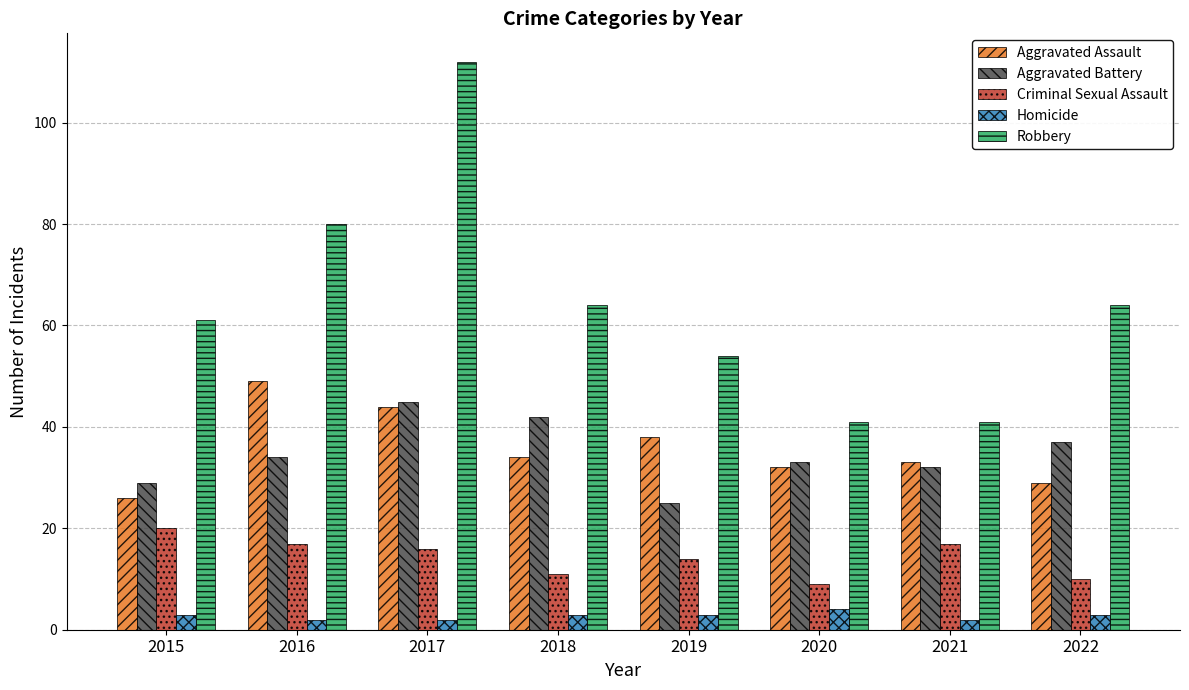

Where is Robbery nearest to the value 76?

2016